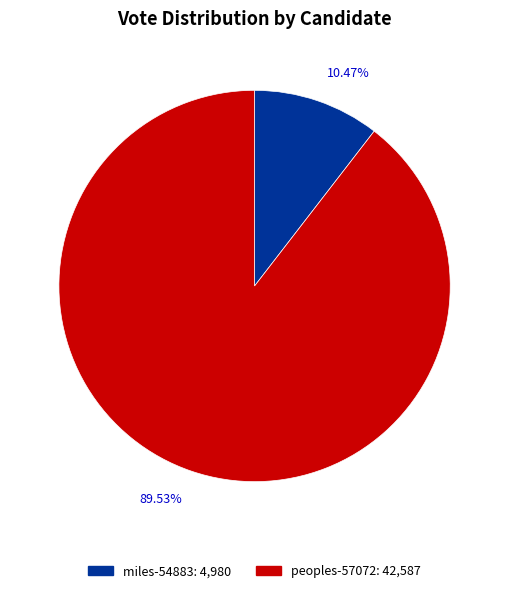

Which has a higher value, peoples-57072 or miles-54883?

peoples-57072